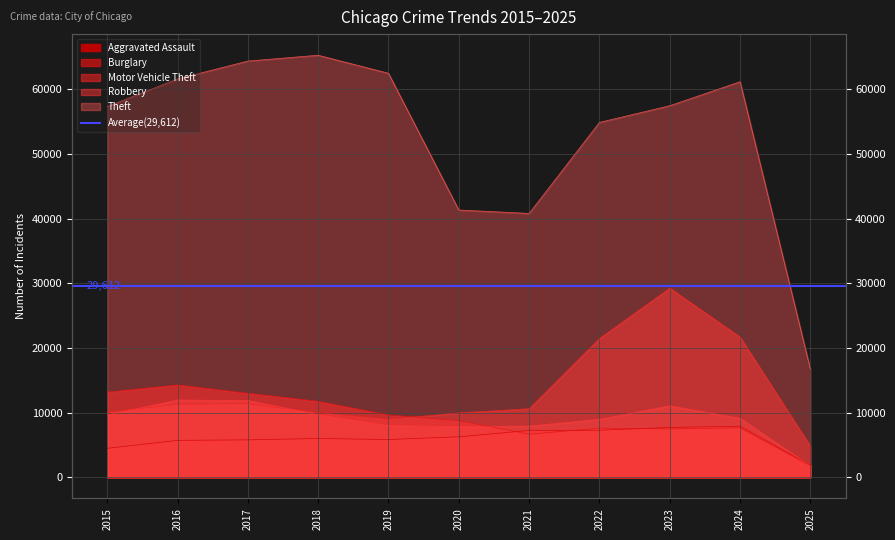

What is the difference between the maximum and minimum values in the Theft series?

48575